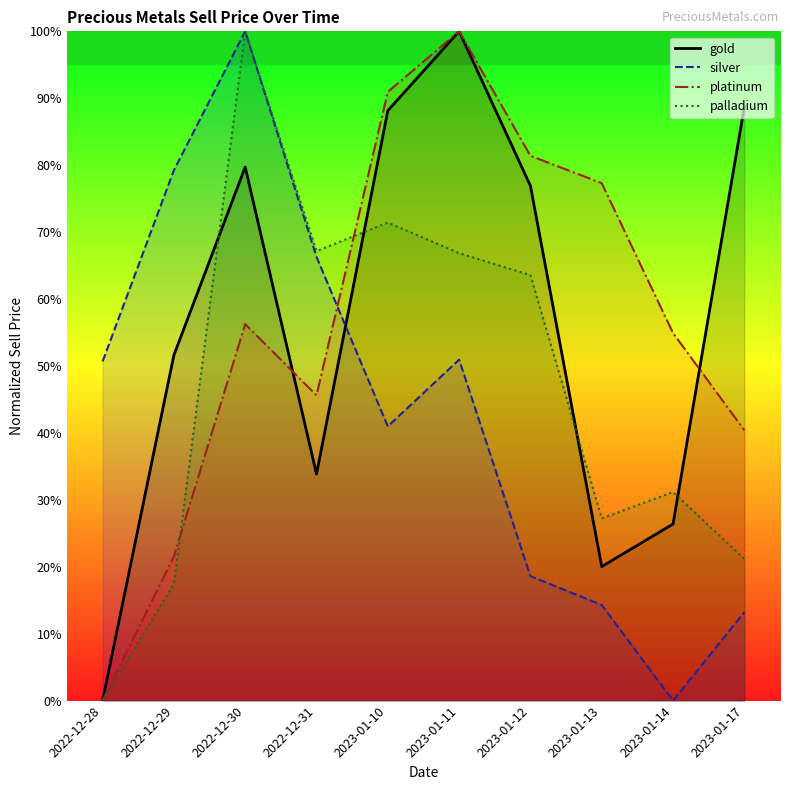

At which label does gold first exceed 76?

2022-12-30